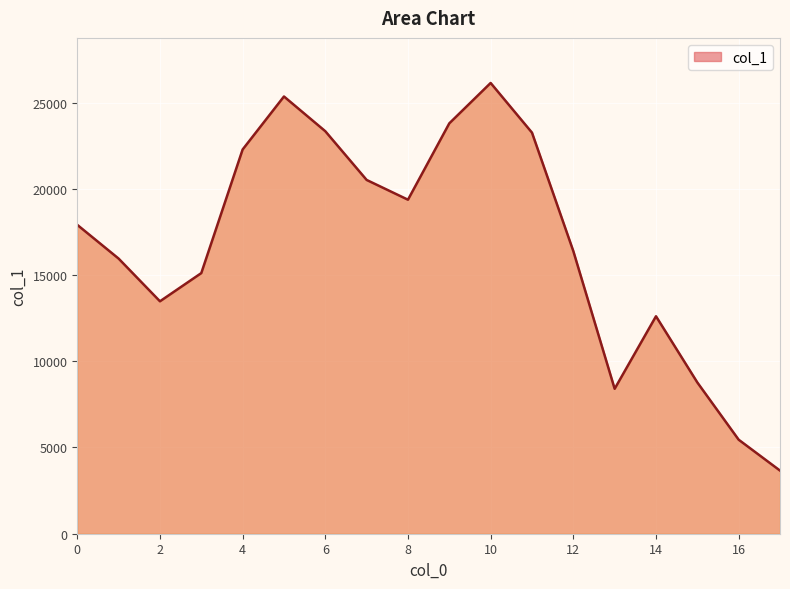

How many interior local peaks (higher than both neighbors) does the data have?

3